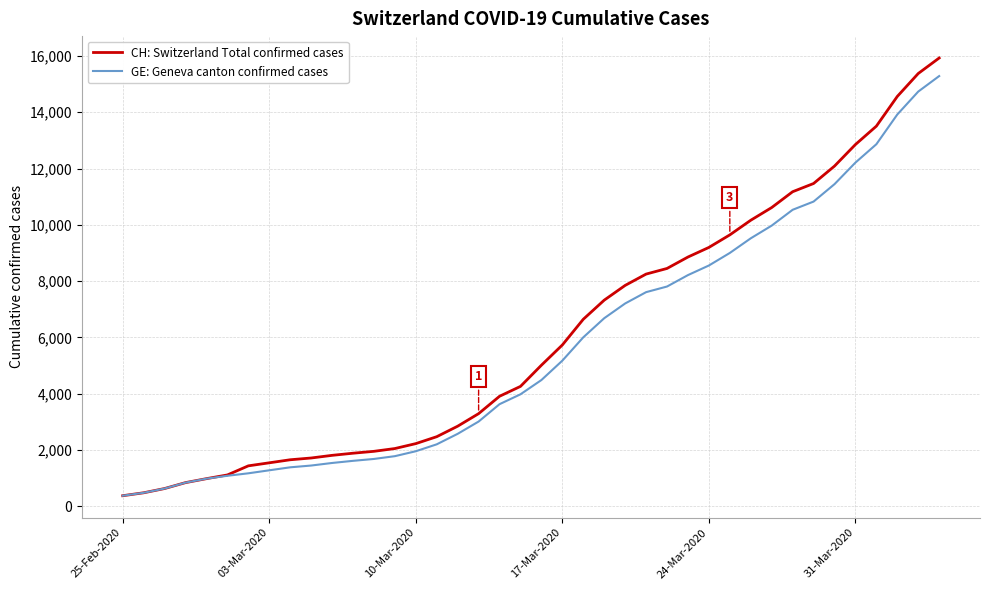

Which series has the widest spread of values?

CH: Switzerland Total confirmed cases